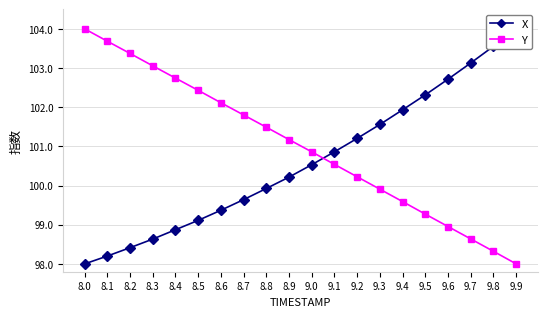

Reading left to right, what are all the values shown in this chart?

X: 8.0=98.0	8.1=98.2	8.2=98.4	8.3=98.6	8.4=98.9	8.5=99.1	8.6=99.4	8.7=99.6	8.8=99.9	8.9=100.2	9.0=100.5	9.1=100.9	9.2=101.2	9.3=101.6	9.4=101.9	9.5=102.3	9.6=102.7	9.7=103.1	9.8=103.6	9.9=104.0
Y: 8.0=104.0	8.1=103.7	8.2=103.4	8.3=103.1	8.4=102.7	8.5=102.4	8.6=102.1	8.7=101.8	8.8=101.5	8.9=101.2	9.0=100.9	9.1=100.5	9.2=100.2	9.3=99.9	9.4=99.6	9.5=99.3	9.6=99.0	9.7=98.6	9.8=98.3	9.9=98.0